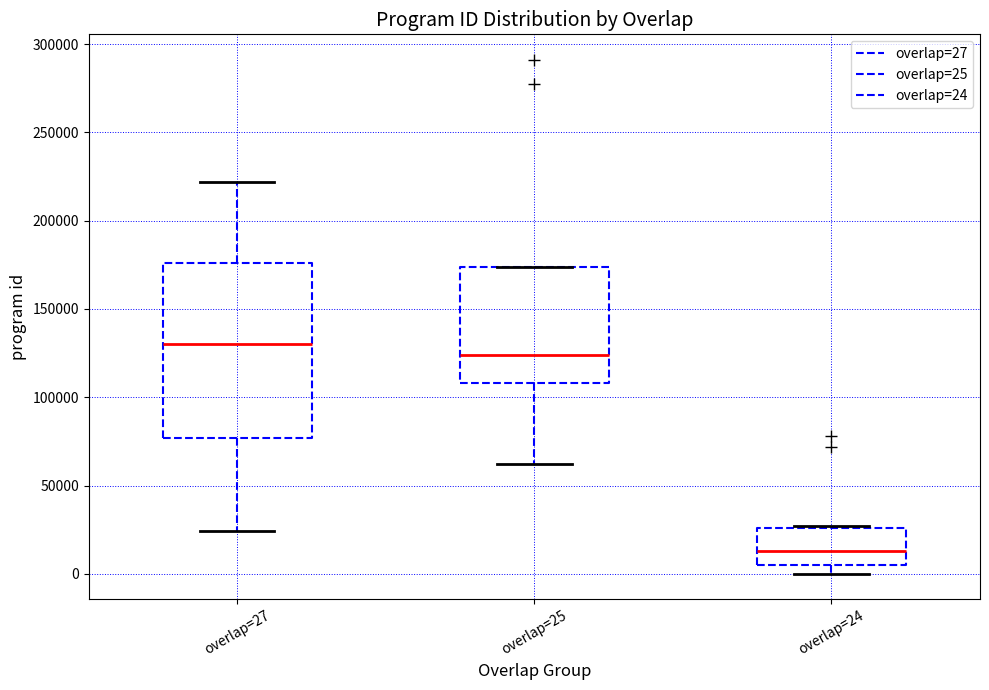

Reading left to right, read every box against the y-axis: the position of its median line, the range the box covers, and the ends of its whiskers. The values are not printed on the chart, so give them approximately, as read against the axis.

overlap=27: median 130000, box 75000 to 175000, whiskers 25000 to 220000
overlap=25: median 125000, box 110000 to 175000, whiskers 60000 to 175000
overlap=24: median 15000, box 5000 to 25000, whiskers 0 to 25000